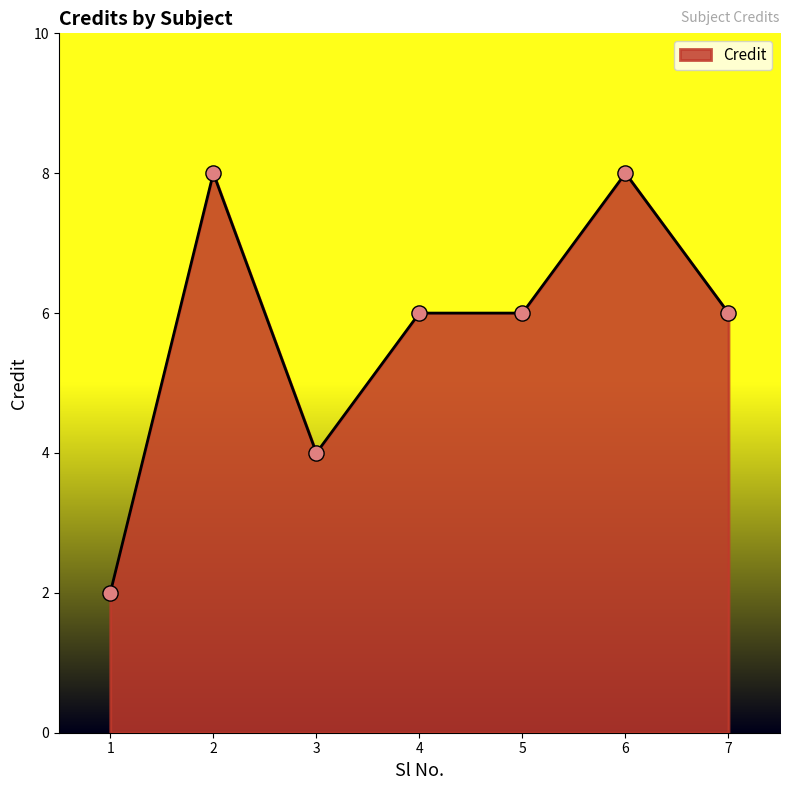

What is the change in value from 5 to 6?

+2